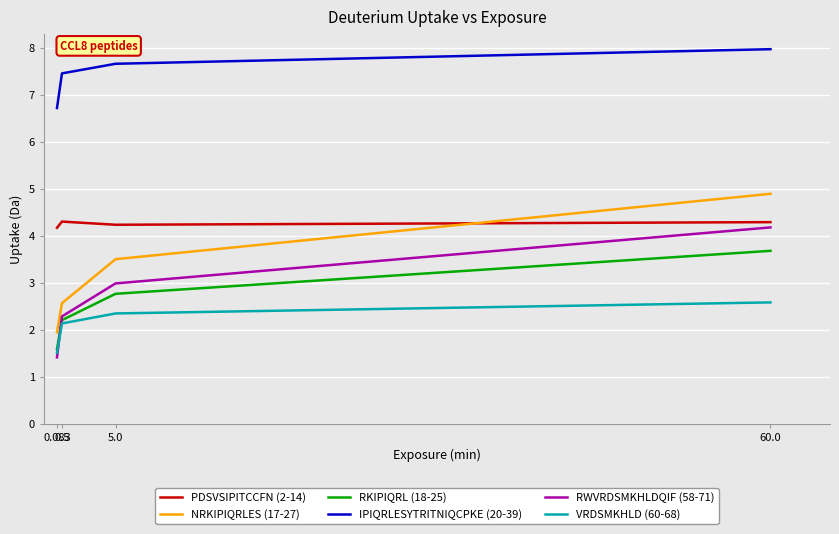

Is the value of VRDSMKHLD (60-68) at 60.0 greater than the value of RWVRDSMKHLDQIF (58-71) at 5.0?

No